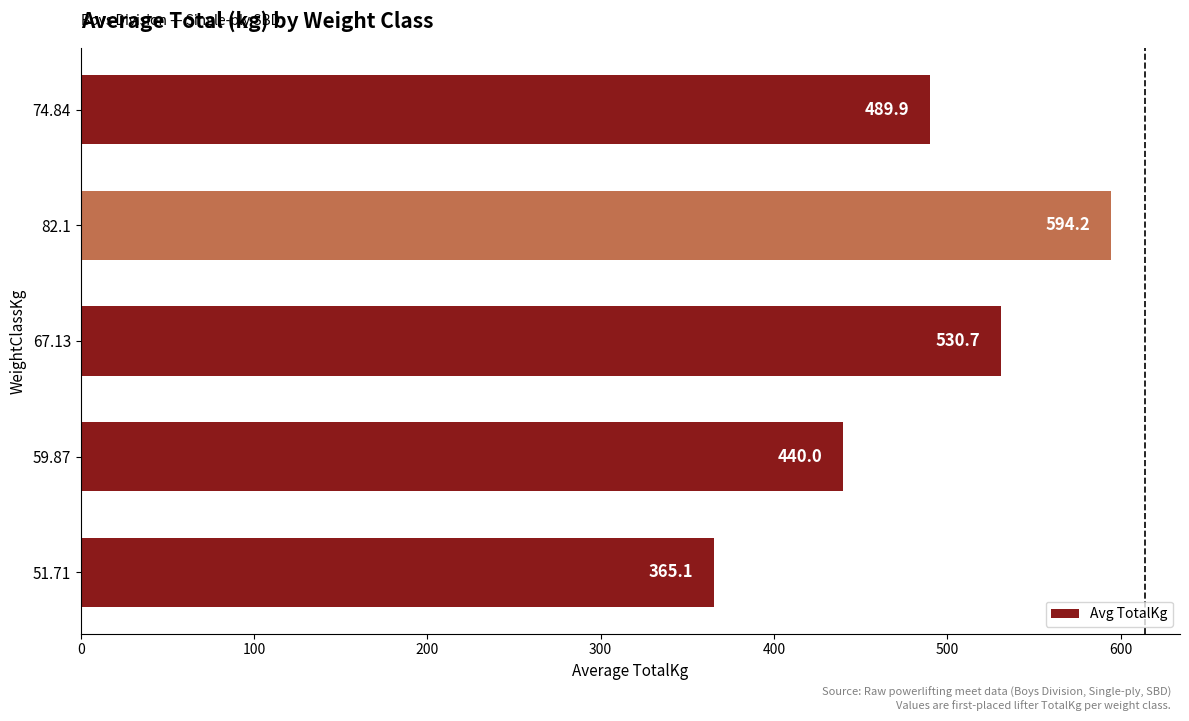

True or false: the data shows 489.9 at 74.84.

True